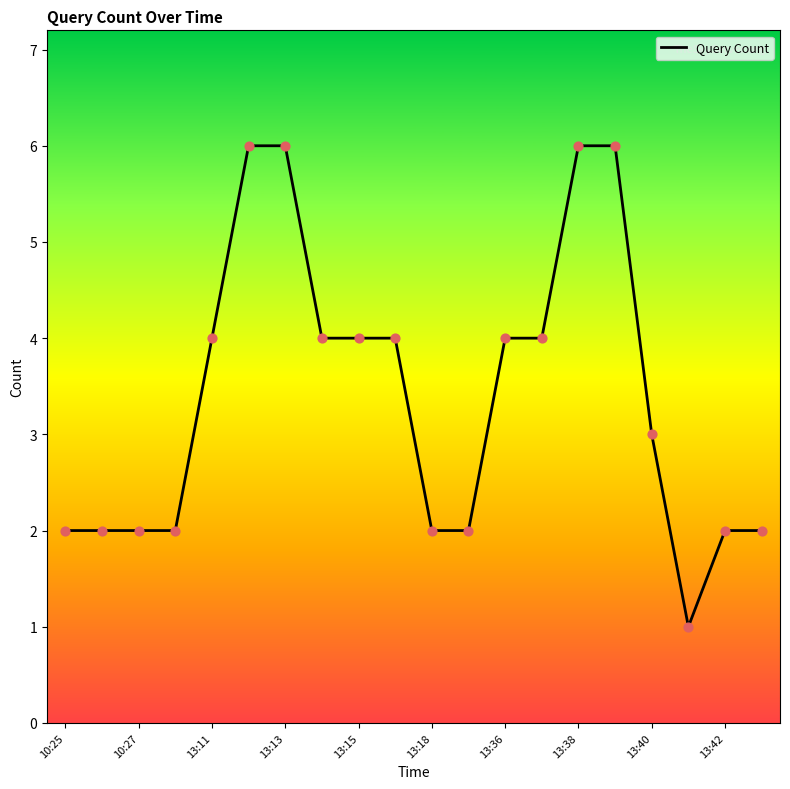

What is the difference between the maximum and minimum values?

5